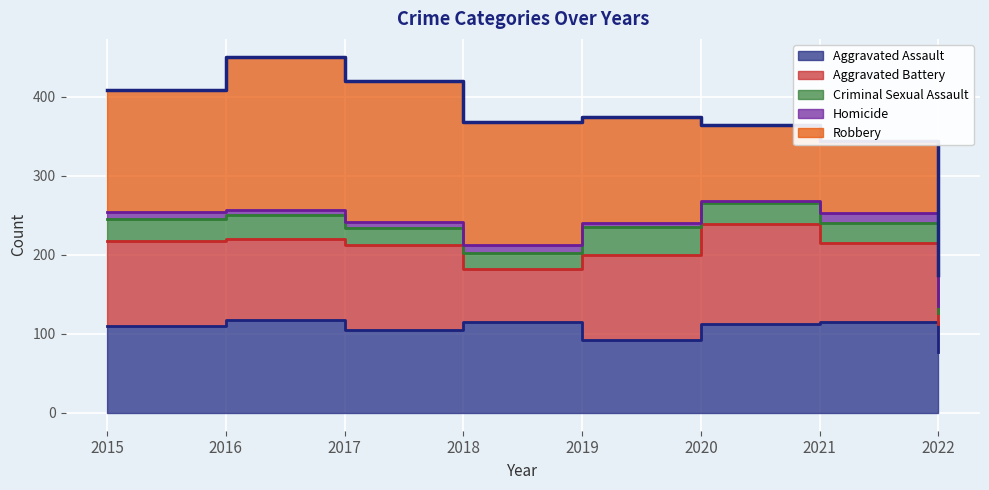

Which category has the lowest value in the Aggravated Assault series?

2022